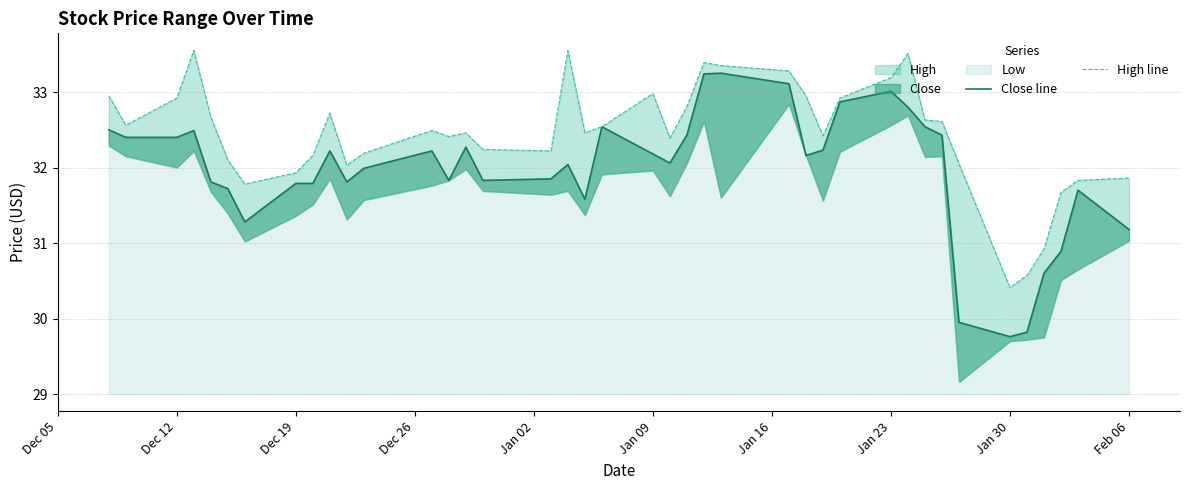

Reading left to right, list all the values displayed in this chart.

Close line: 32.5	32.4	32.4	32.5	31.8	31.7	31.3	31.8	31.8	32.2	31.8	32.0	32.2	31.8	32.3	31.8	31.9	32.0	31.6	32.5	32.2	32.1	32.4	33.2	33.2	33.1	32.2	32.2	32.9	33.0	32.8	32.5	32.4	30.0	29.8	29.8	30.6	30.9	31.7	31.2
High line: 33.0	32.6	32.9	33.5	32.7	32.1	31.8	31.9	32.2	32.7	32.0	32.2	32.5	32.4	32.5	32.2	32.2	33.5	32.5	32.5	33.0	32.4	32.8	33.4	33.3	33.3	33.0	32.4	32.9	33.2	33.5	32.6	32.6	32.0	30.4	30.6	30.9	31.7	31.8	31.9